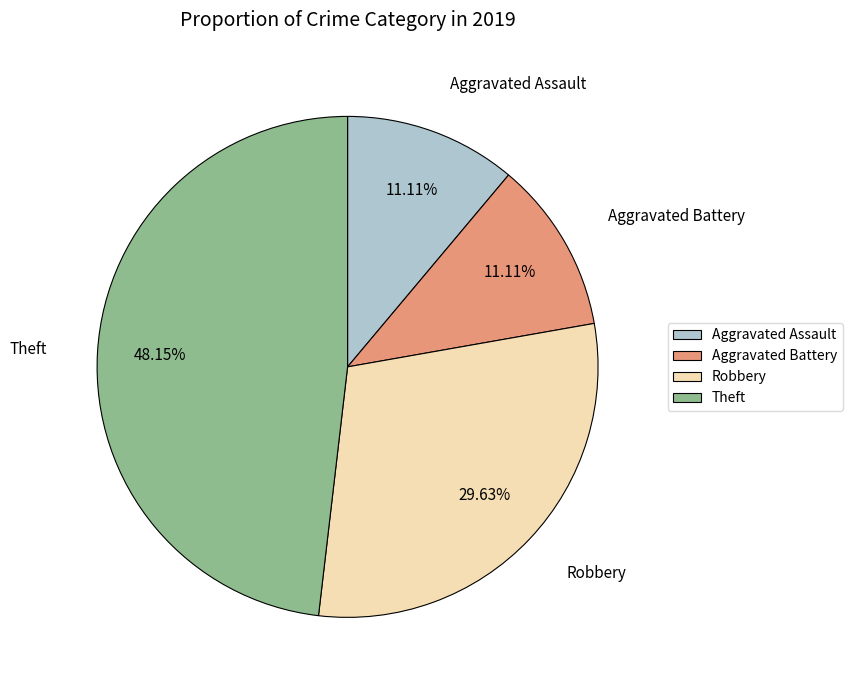

What percentage do Robbery and Theft together represent?

77.8%